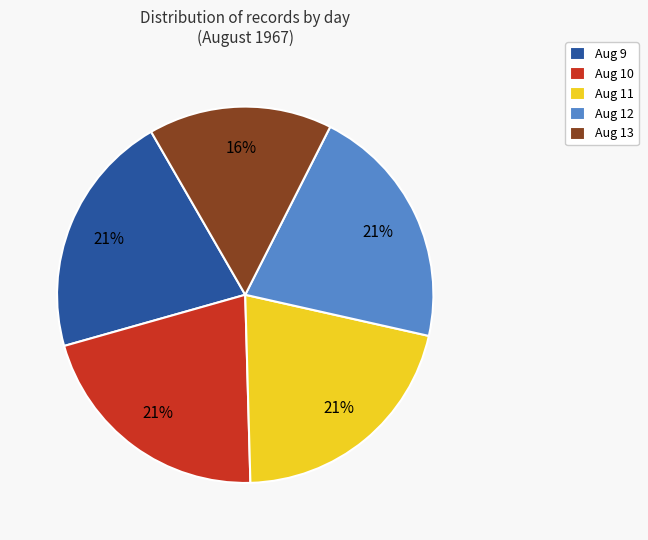

Is there any slice that represents more than half of the pie?

No